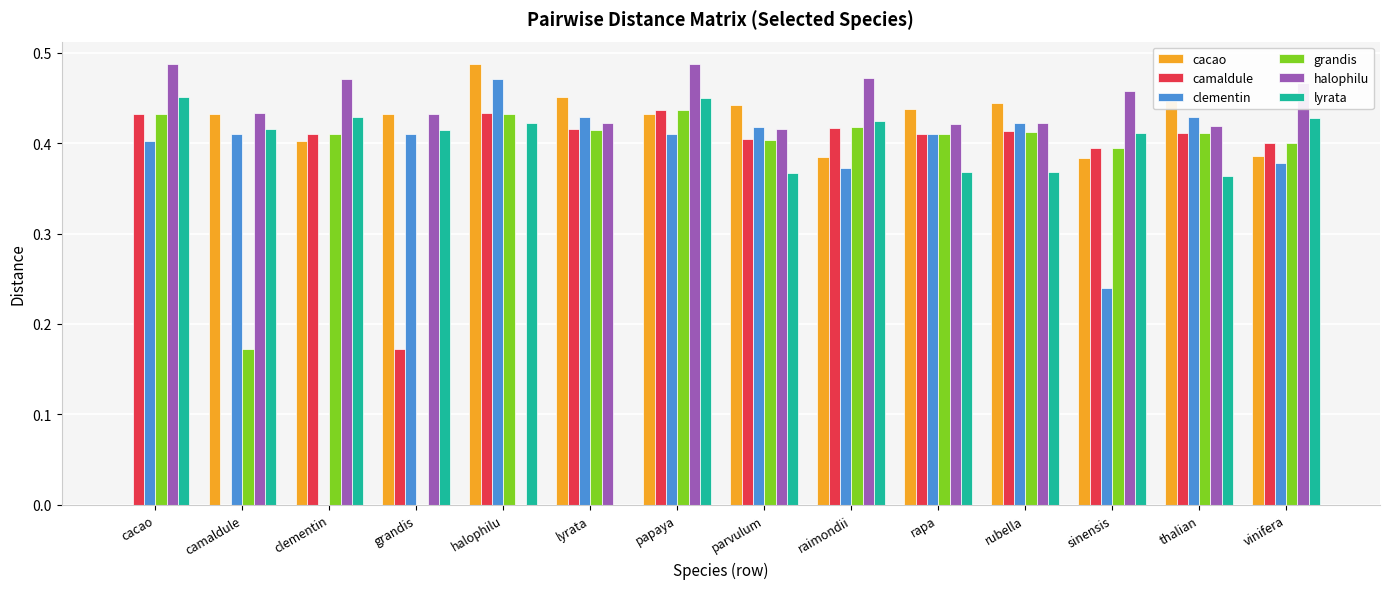

How many grandis values are between 0 and 1?

14